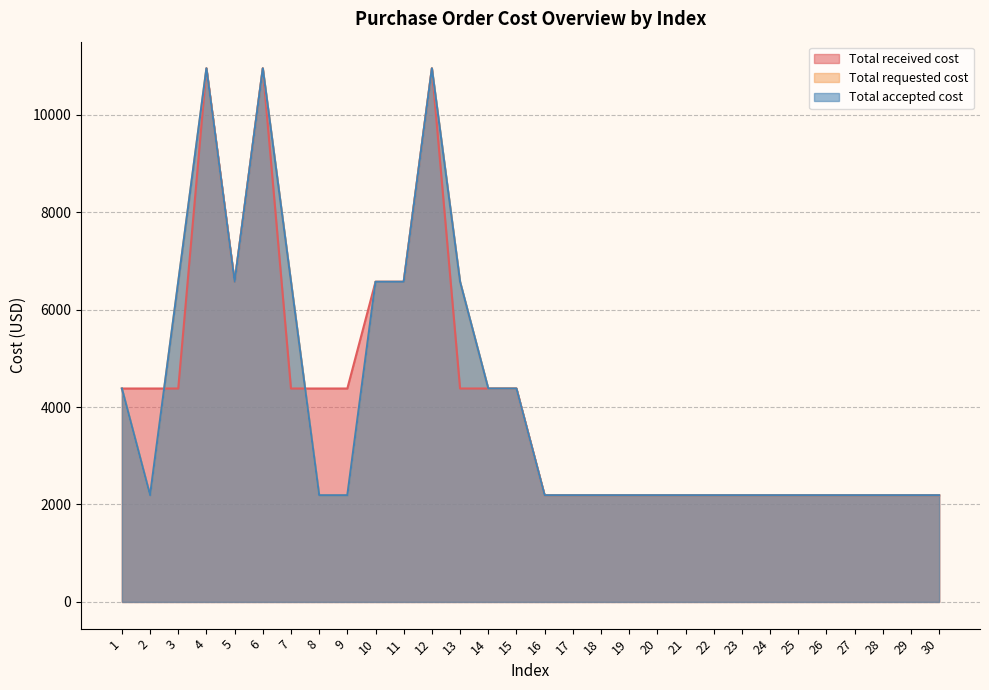

How many interior local valleys does the Total received cost series have?

1